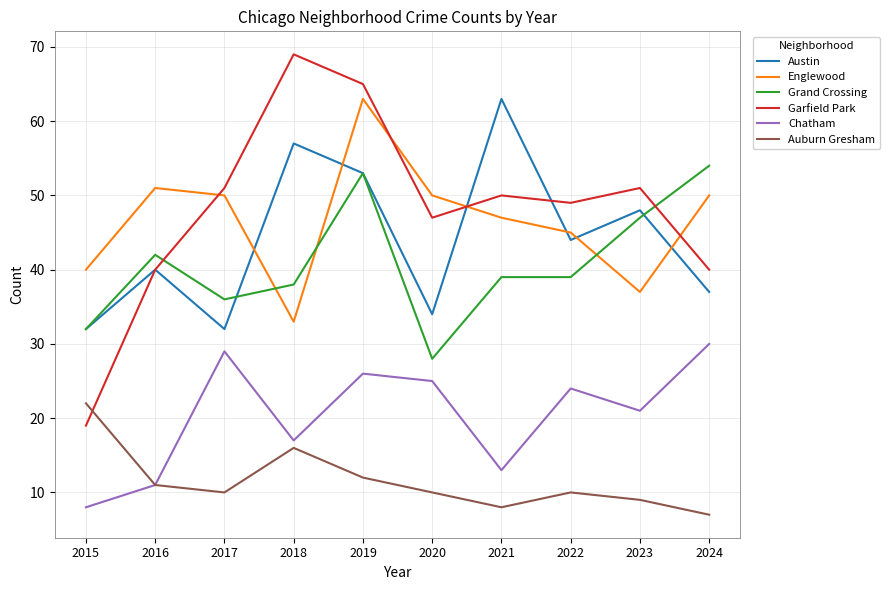

Which series has the largest range (max minus min)?

Garfield Park